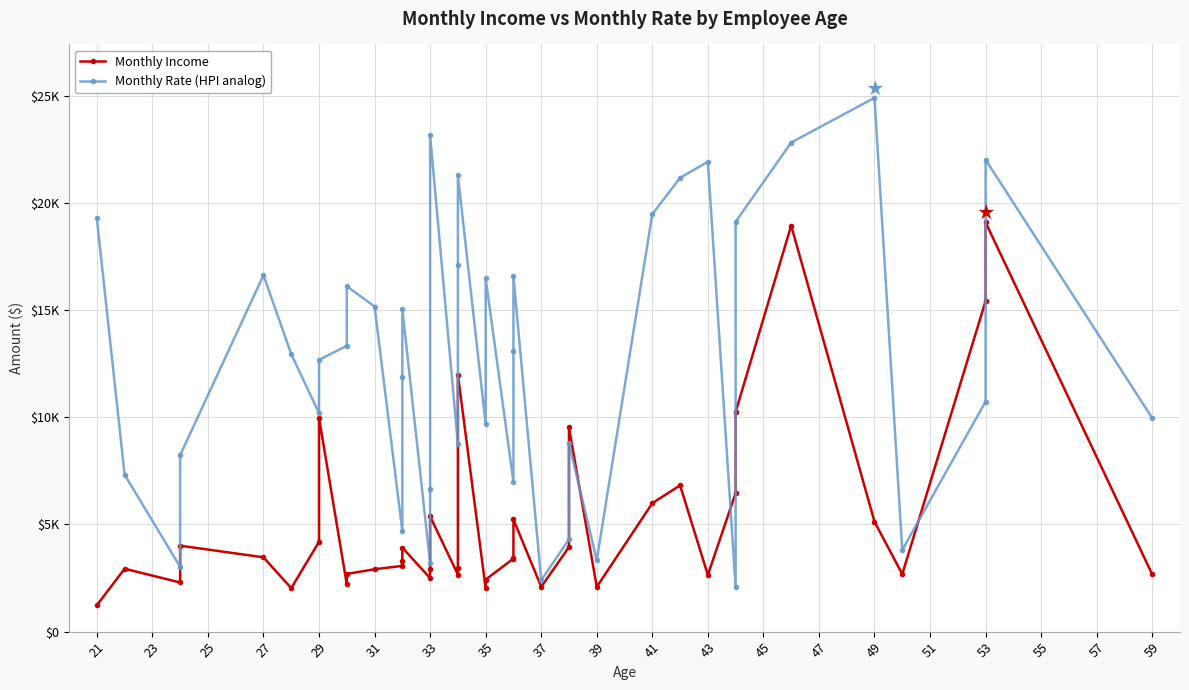

True or false: Monthly Income and Monthly Rate (HPI analog) intersect in this chart.

True